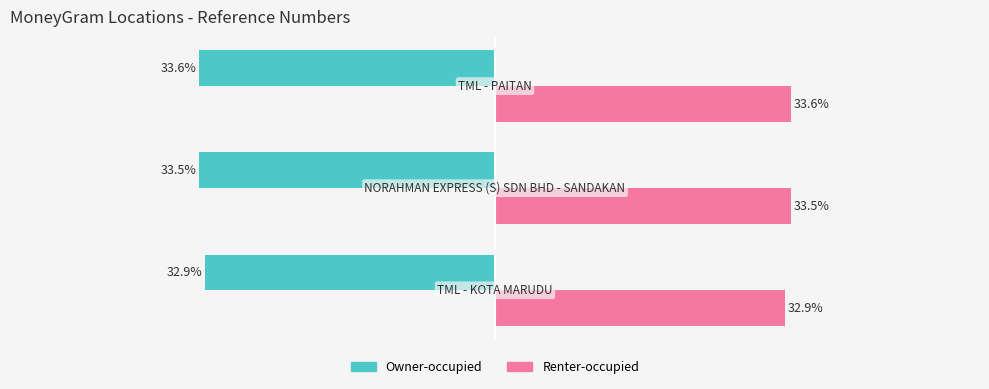

List the series in order of their overall mean, highest first.

Renter-occupied, Owner-occupied